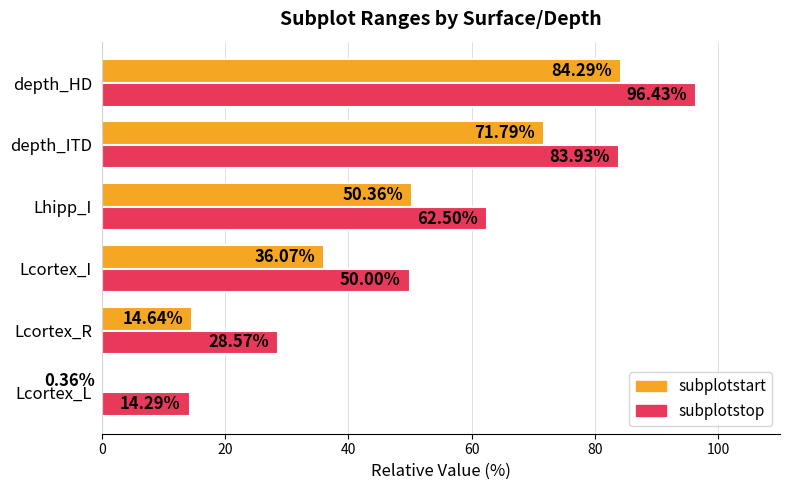

What is the difference between the maximum and minimum values in the subplotstart series?

83.9